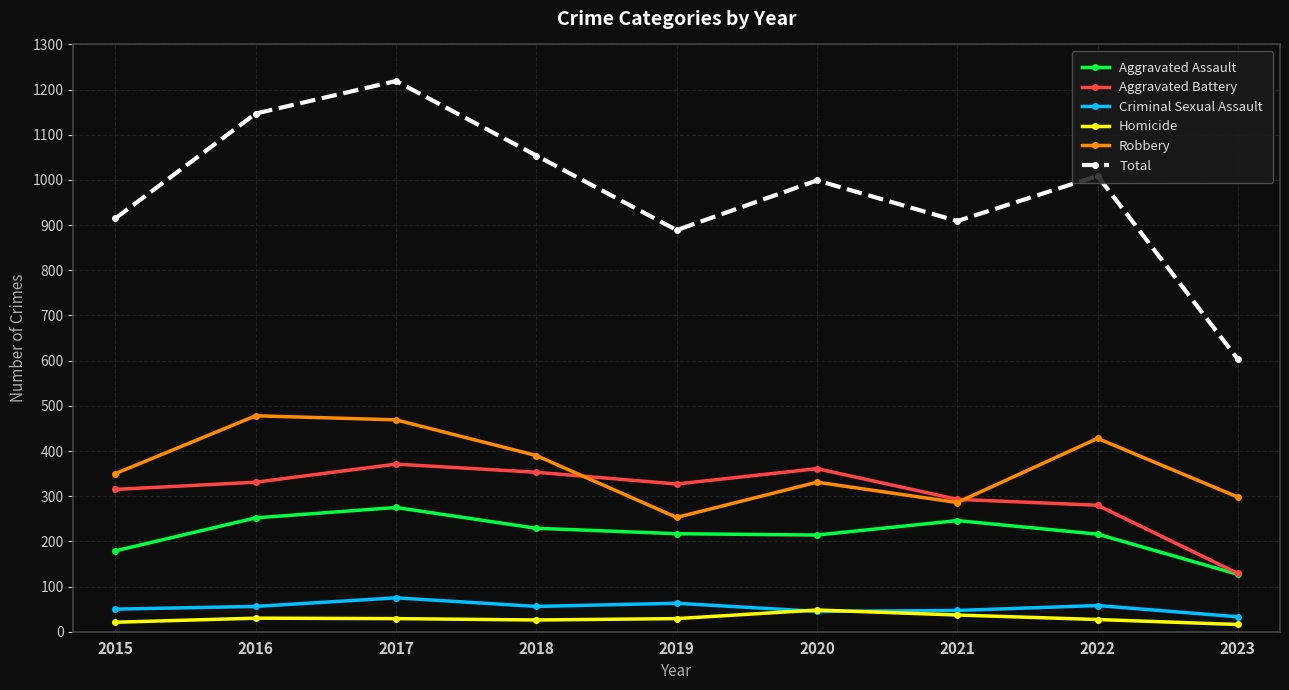

What is the maximum value shown in the chart?

1219